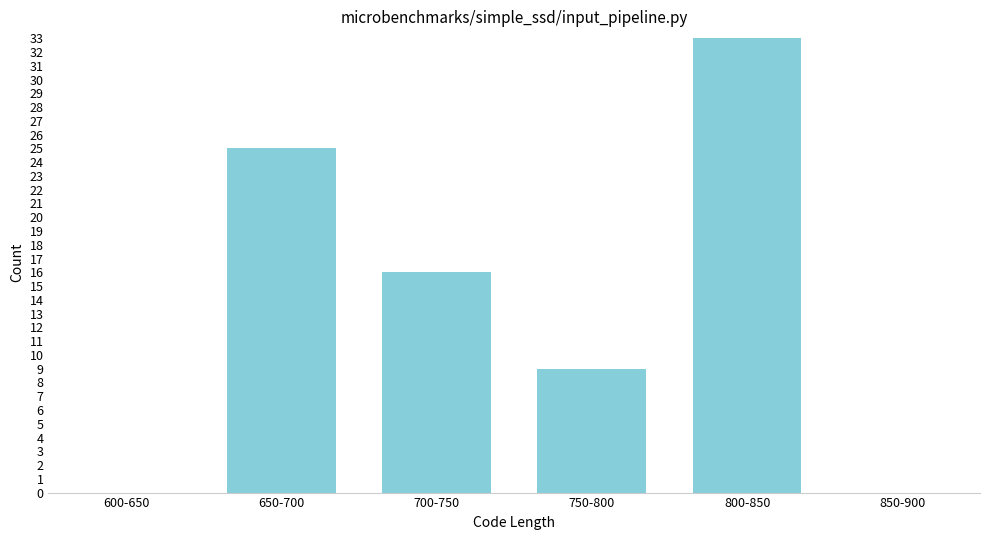

Reading left to right, transcribe all the data shown in this chart.

600-650=0	650-700=25	700-750=16	750-800=9	800-850=33	850-900=0